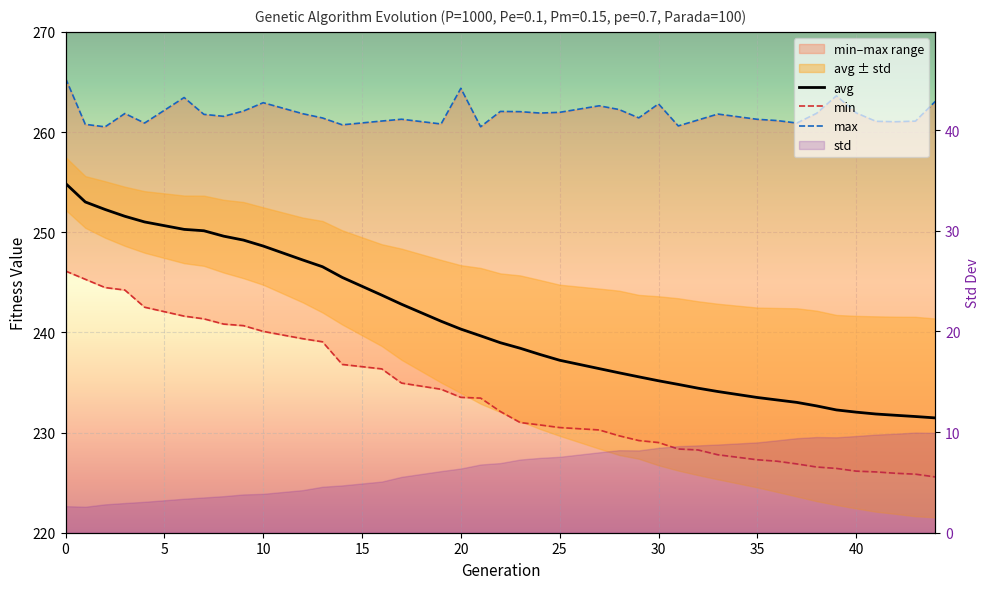

What is the value of the avg point at the 35th from the left?

232.0